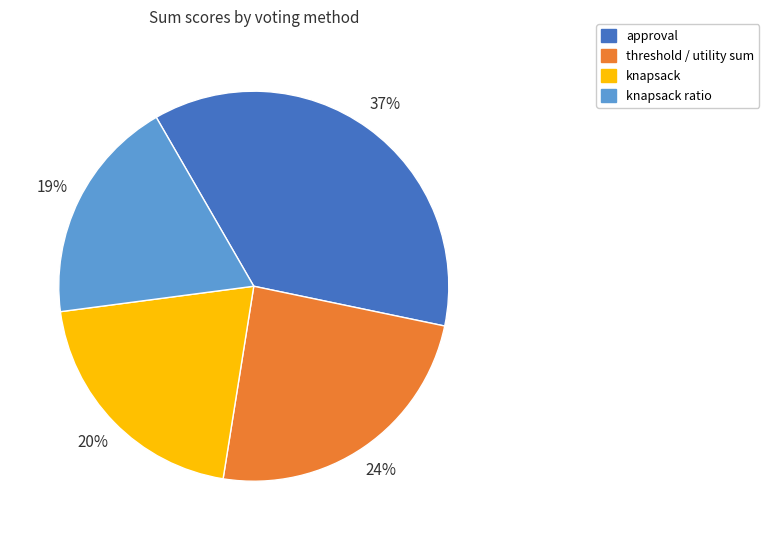

The knapsack slice represents 20% of the pie. True or false?

True